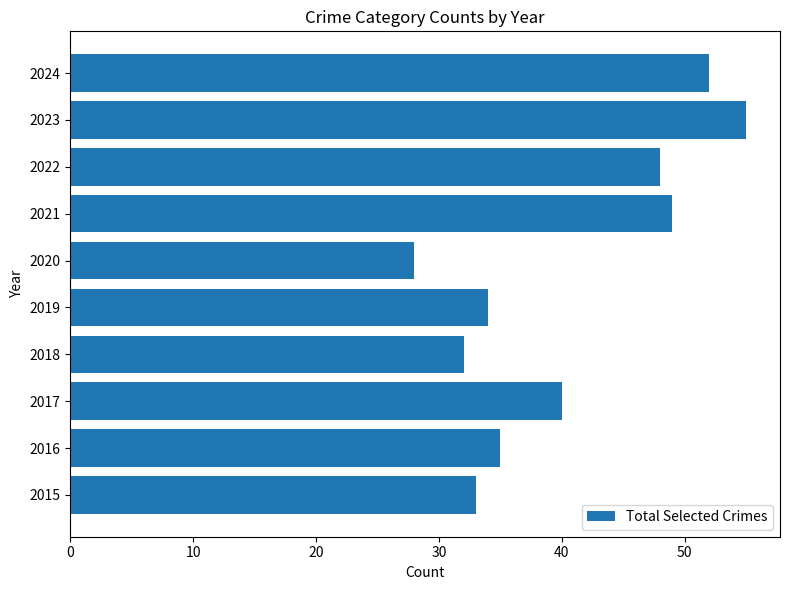

Count the number of categories in the chart.

10